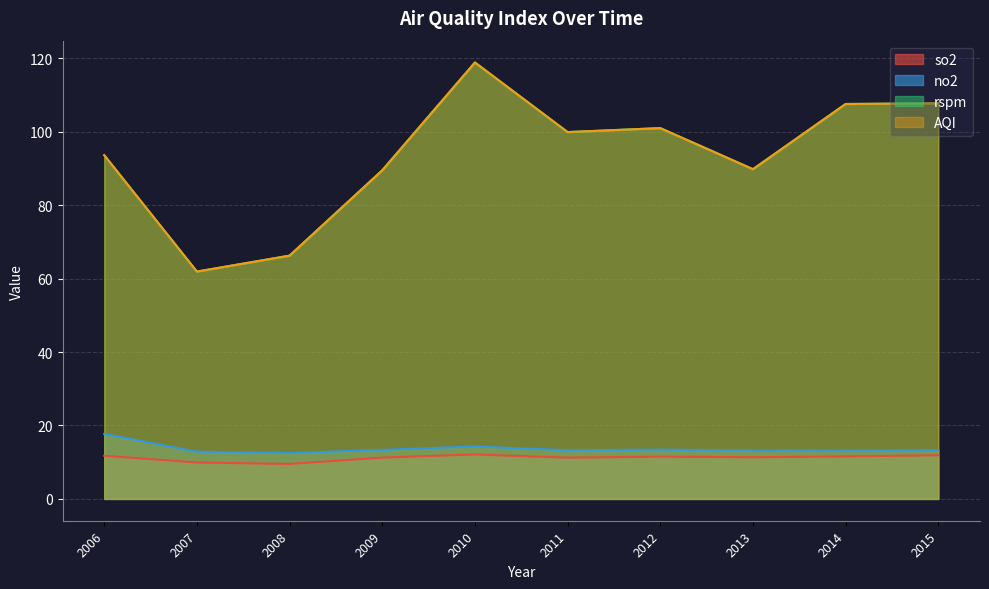

Rank the series at 2006 from highest to lowest value.

rspm, AQI, no2, so2